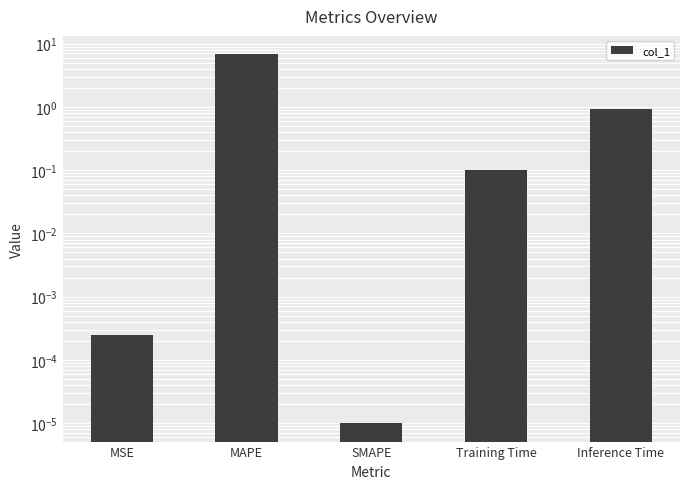

Rank the categories by value from lowest to highest.

SMAPE, MSE, Training Time, Inference Time, MAPE